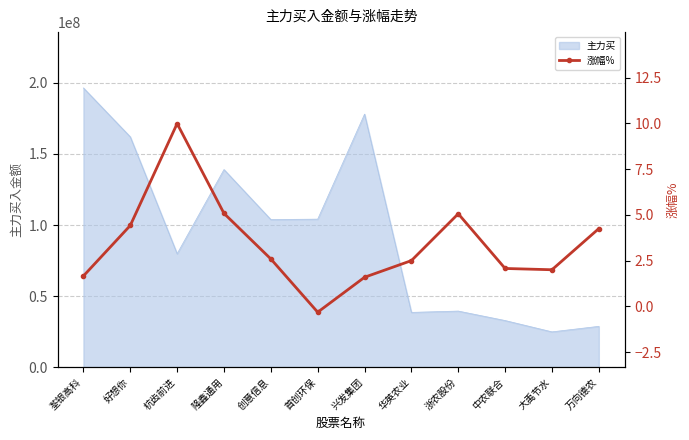

What is the maximum value for 主力买?

196496456